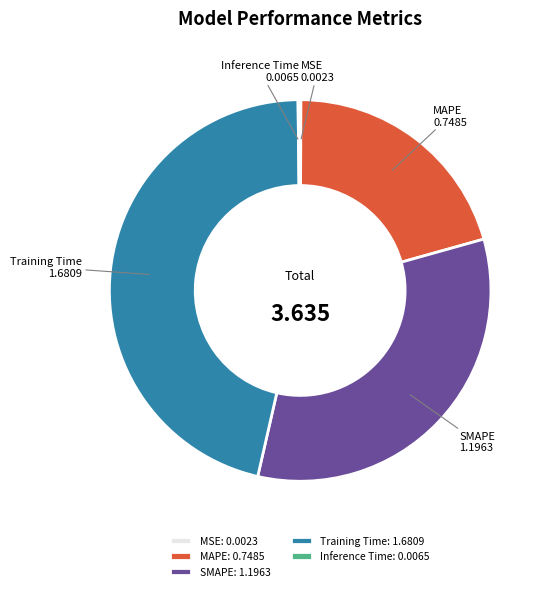

Between MAPE and SMAPE, which is larger?

SMAPE